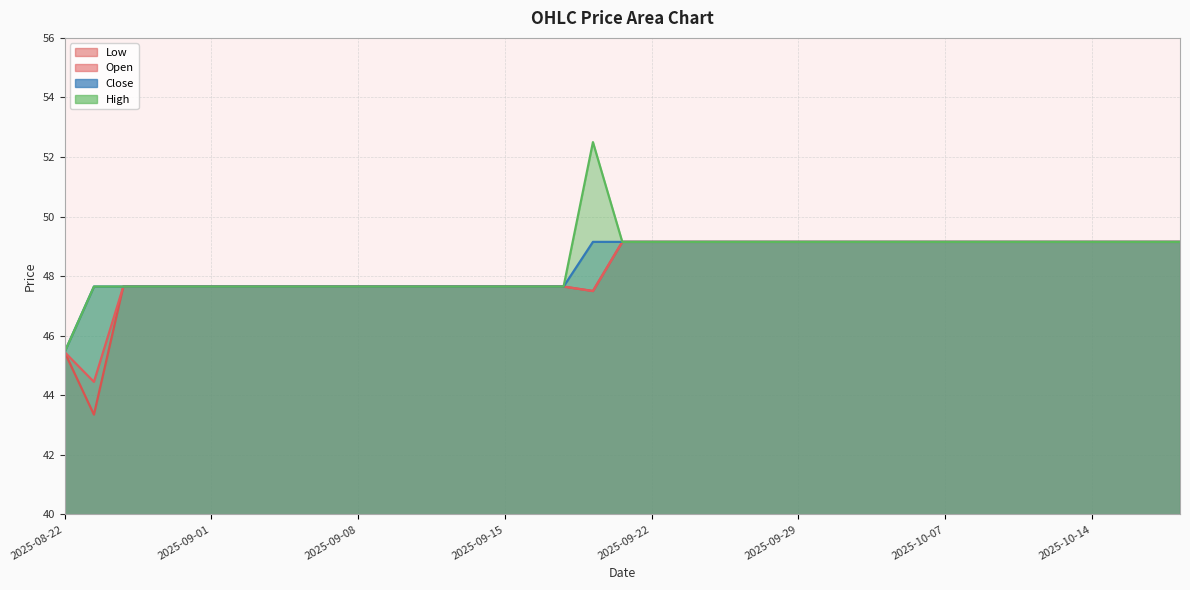

Which category has the highest value in the High series?

2025-09-18